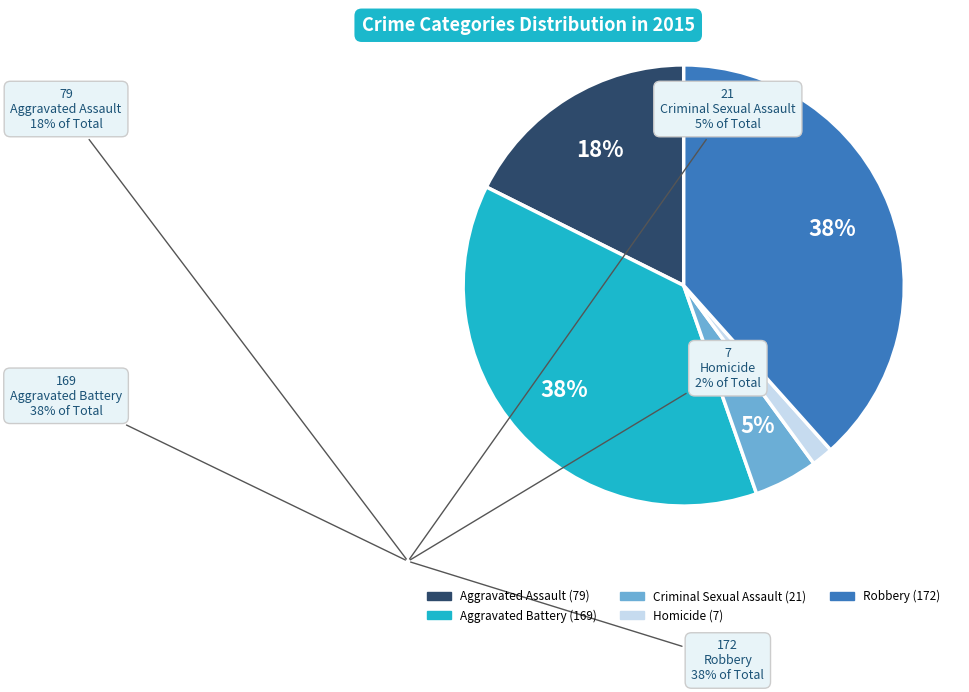

Which slice is the smallest?

Homicide